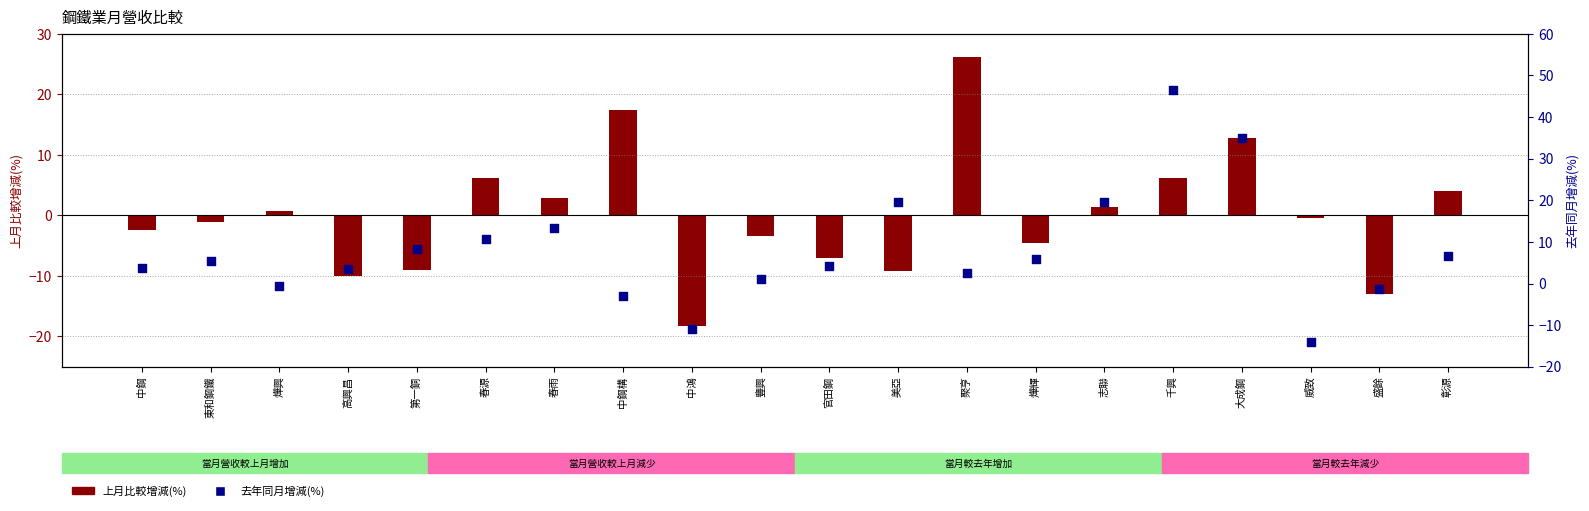

Between 千興 and 豐興, which is larger?

千興